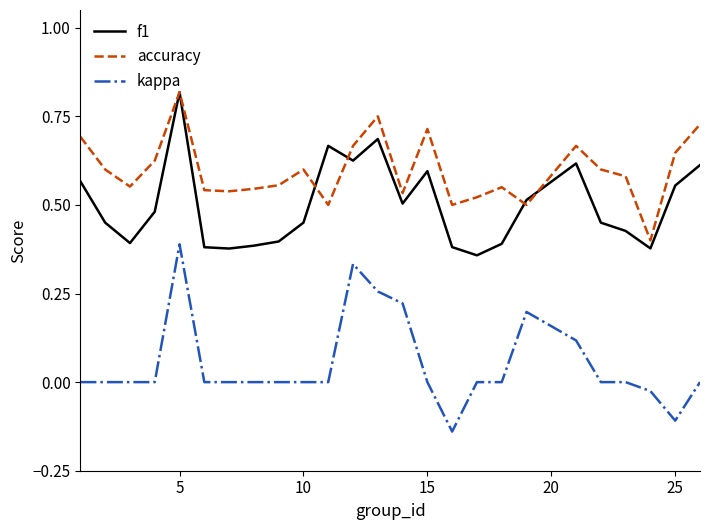

Which series has the widest spread of values?

kappa